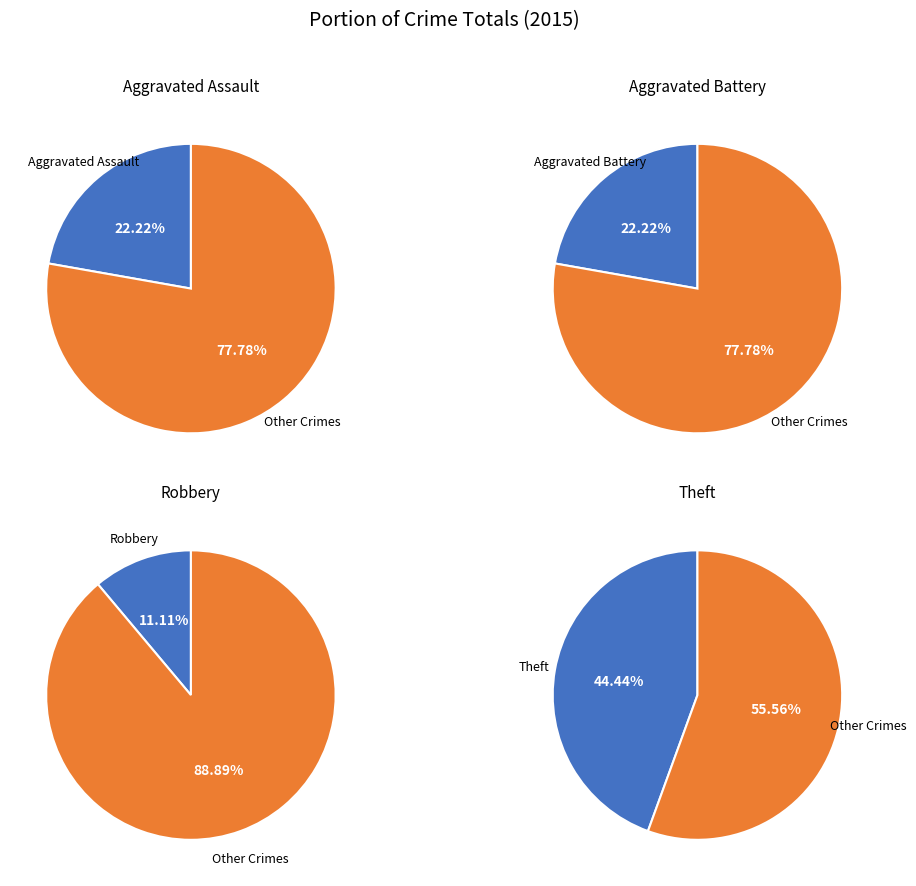

To the nearest percent, what is the combined percentage of Robbery and Theft?

56%